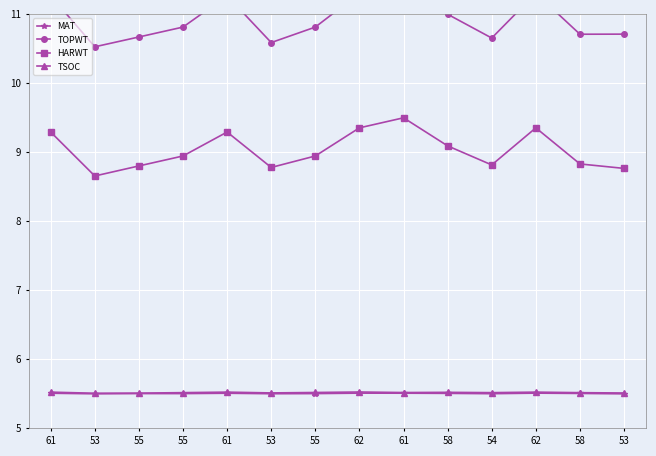

Reading right to left, extract all data points from this chart.

MAT: 5.5	5.5	5.5	5.5	5.5	5.5	5.5	5.5	5.5	5.5	5.5	5.5	5.5	5.5
TOPWT: 10.7	10.7	11.3	10.7	11.0	11.5	11.3	10.8	10.6	11.3	10.8	10.7	10.5	11.3
HARWT: 8.8	8.8	9.4	8.8	9.1	9.5	9.4	8.9	8.8	9.3	8.9	8.8	8.7	9.3
TSOC: 5.5	5.5	5.5	5.5	5.5	5.5	5.5	5.5	5.5	5.5	5.5	5.5	5.5	5.5